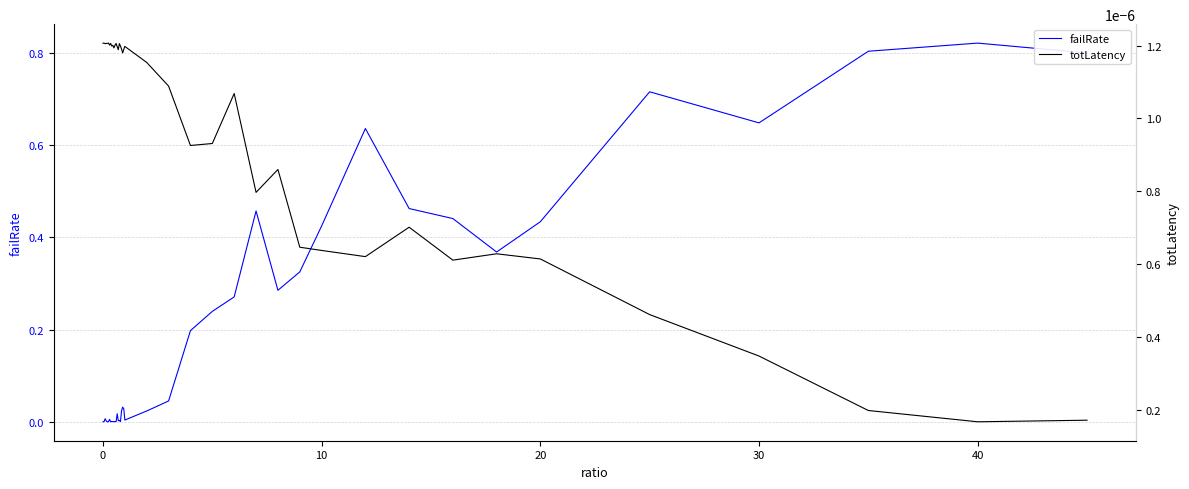

At which category does totLatency reach its first local valley?

10